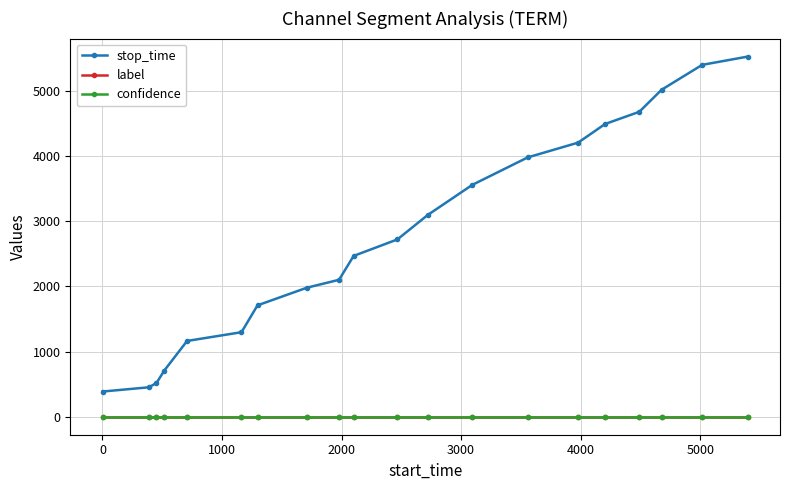

Which series has the largest total across all categories?

stop_time